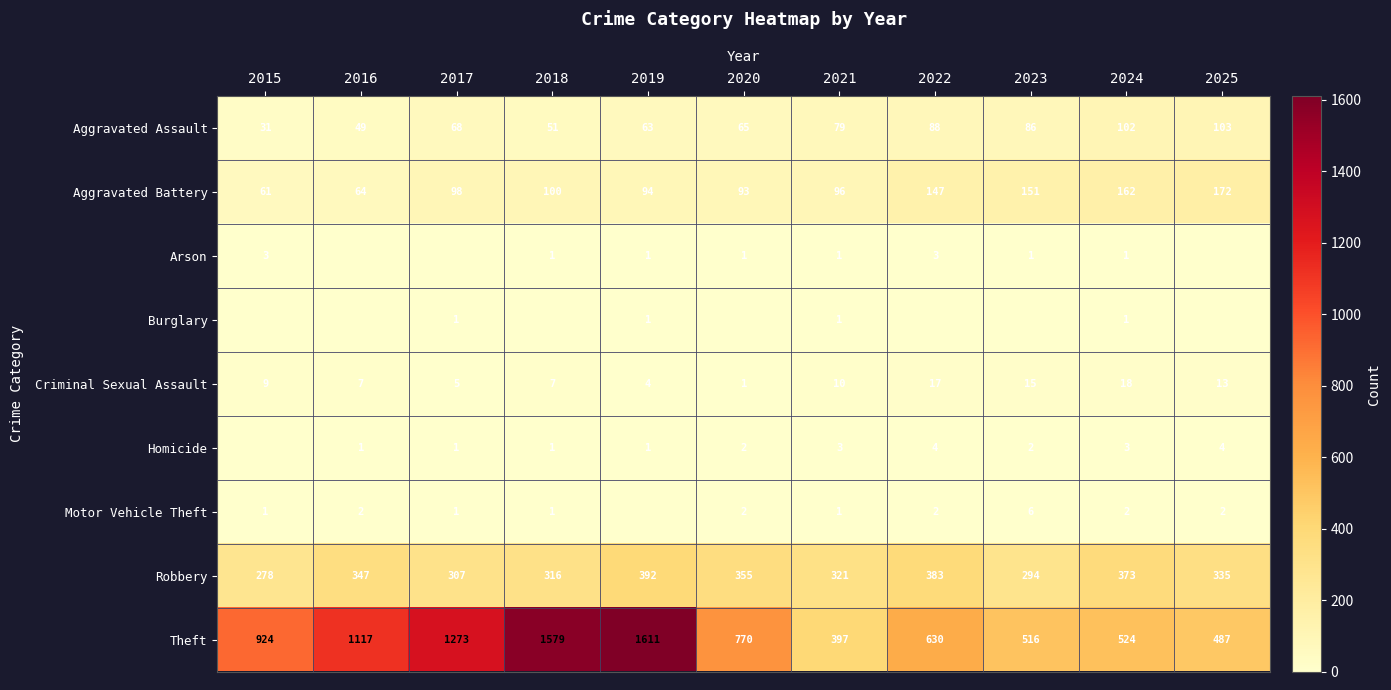

What is the maximum value for Theft?

1611